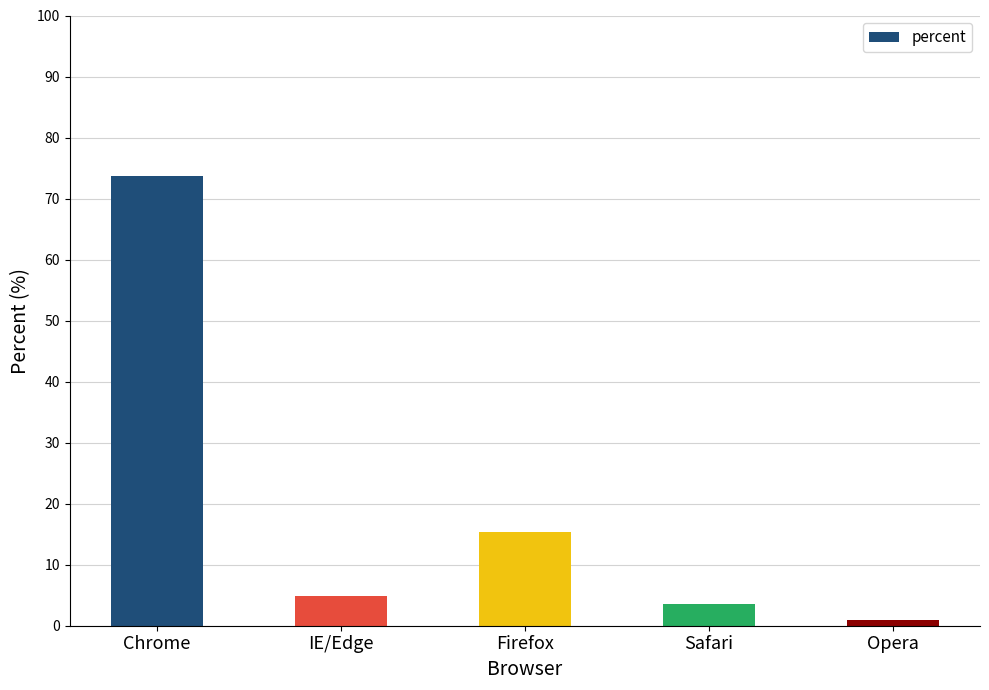

Which category has the highest value across all series?

Chrome